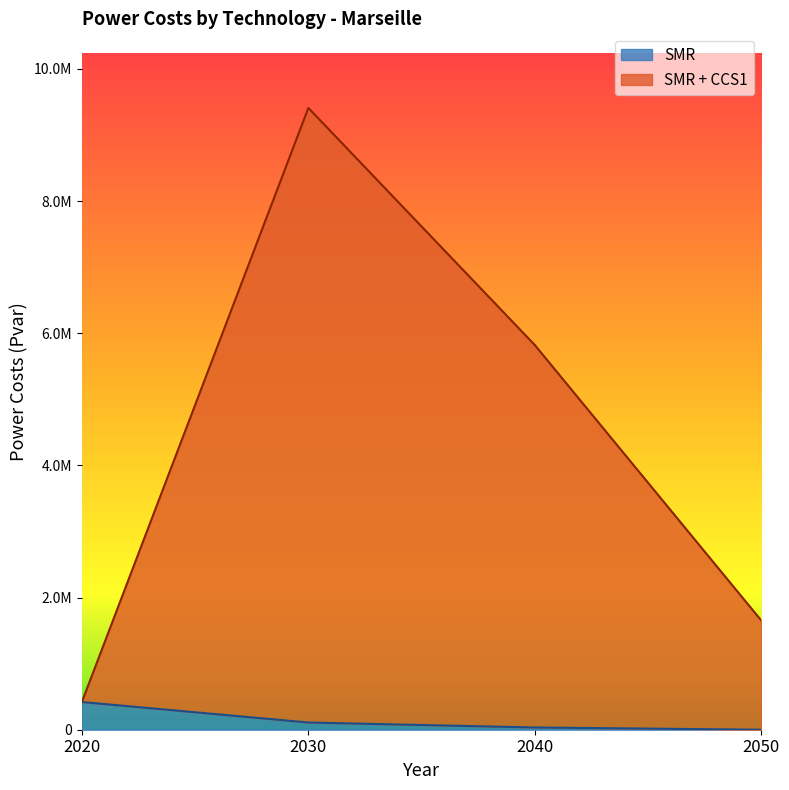

The SMR series shows 103312.3 at 2020. True or false?

False